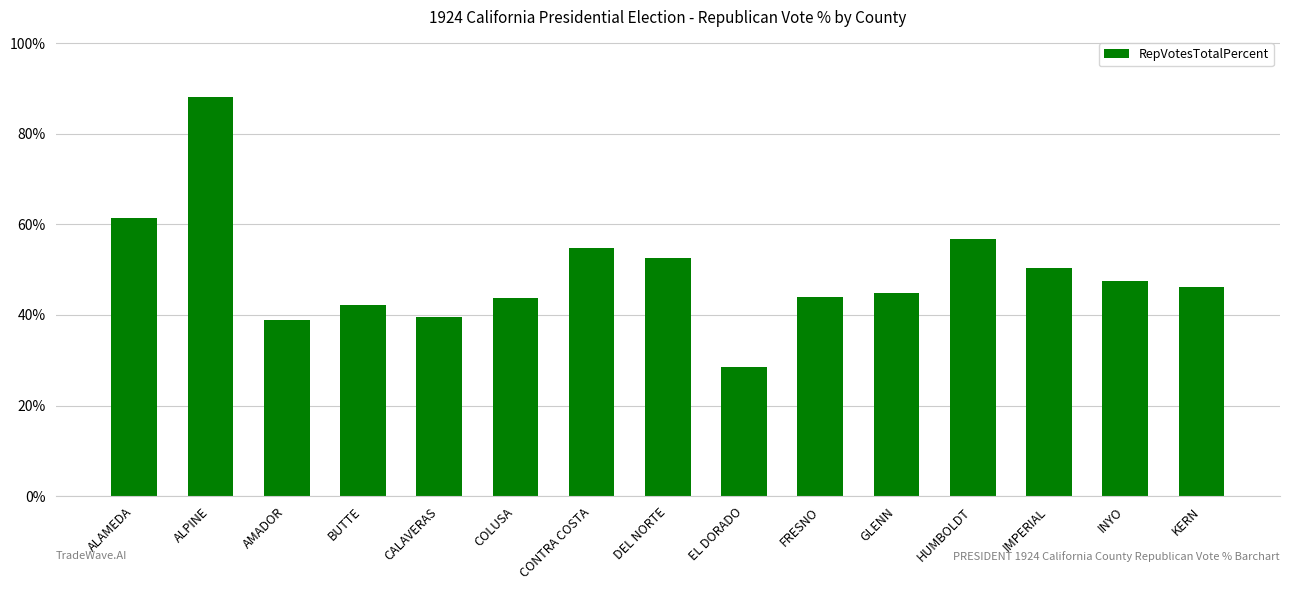

At which label does the data first exceed 46?

ALAMEDA